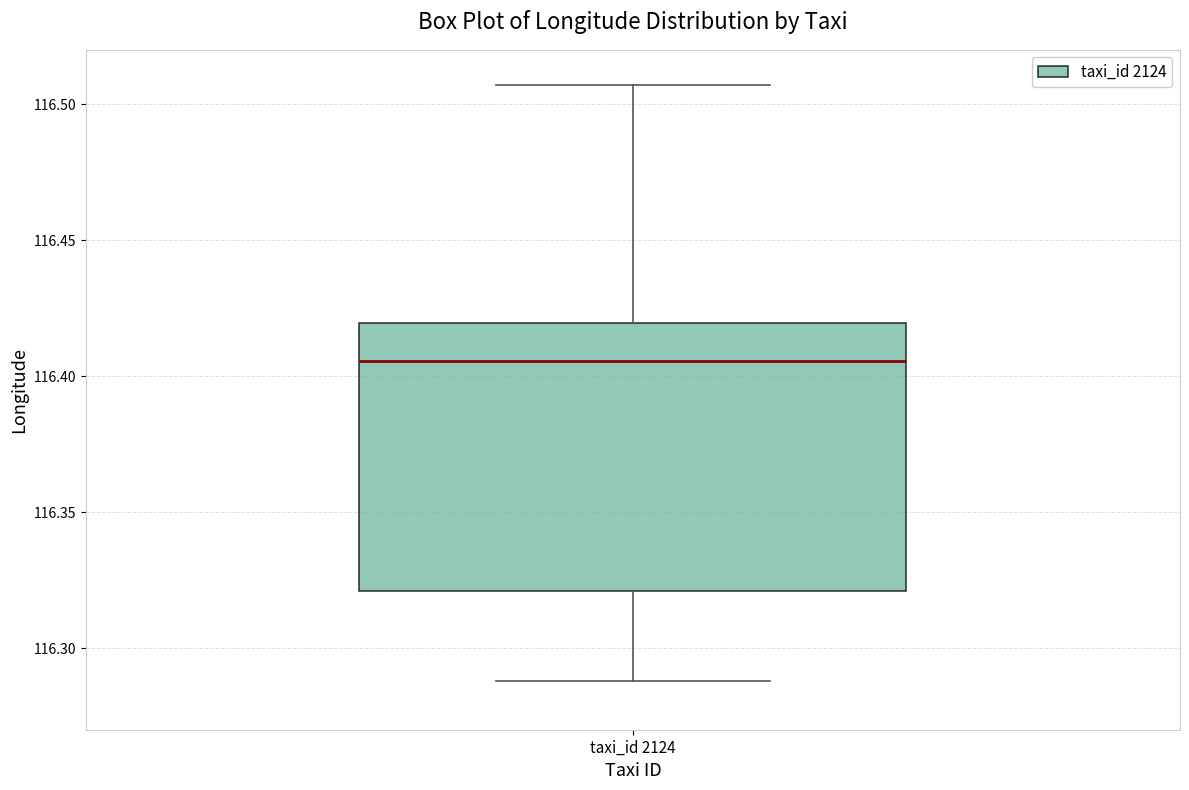

Transcribe this box plot: give where the median line is, the range the box spans, and where the two whiskers end, as read against the y-axis. The values are not printed on the chart, so give them approximately, as read against the axis.

median 116.405, box 116.320 to 116.420, whiskers 116.290 to 116.505